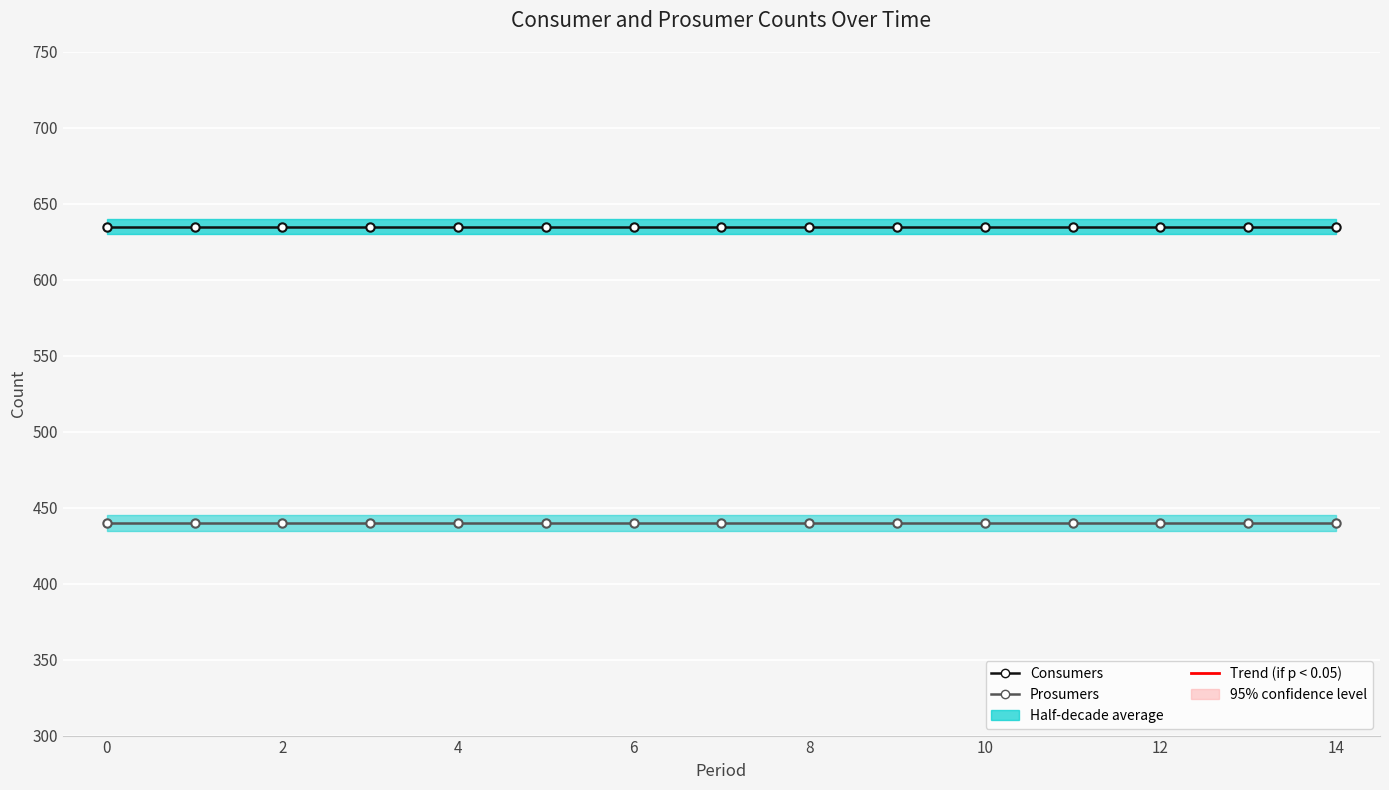

Is this an area chart (filled region under the line)?

No